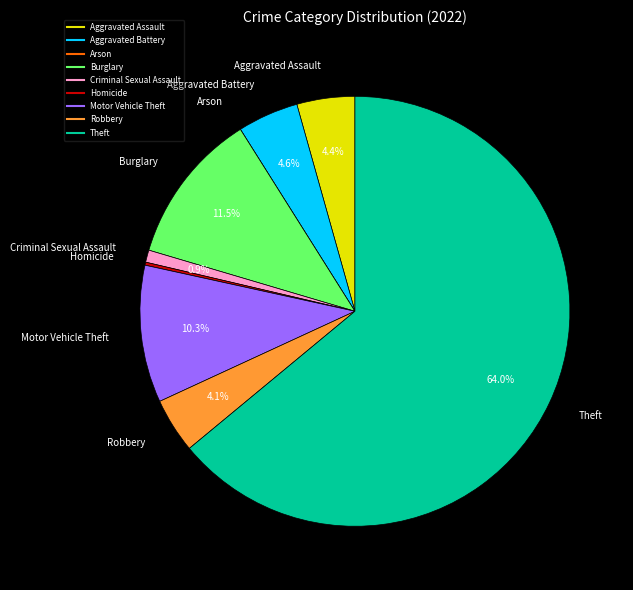

What percentage is NOT represented by Aggravated Assault?

95.6%